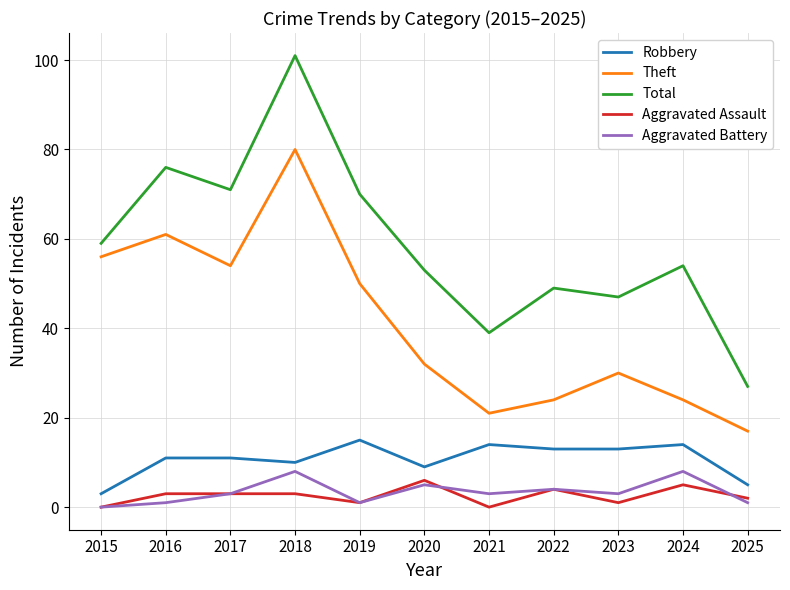

What are all the series names shown in the legend?

Robbery, Theft, Total, Aggravated Assault, Aggravated Battery